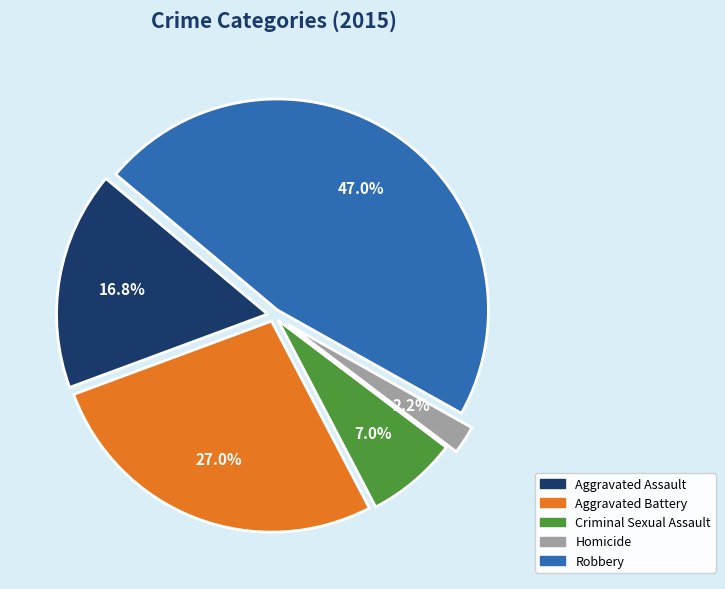

How many slices are in this pie chart?

5